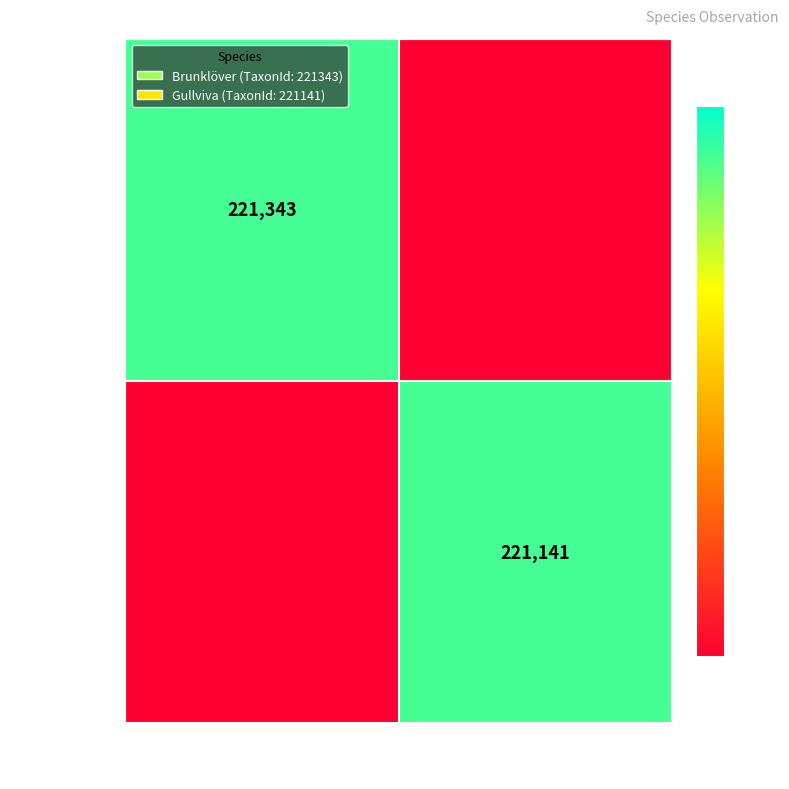

The value of 121430986 at 101502 is 221343. True or false?

True